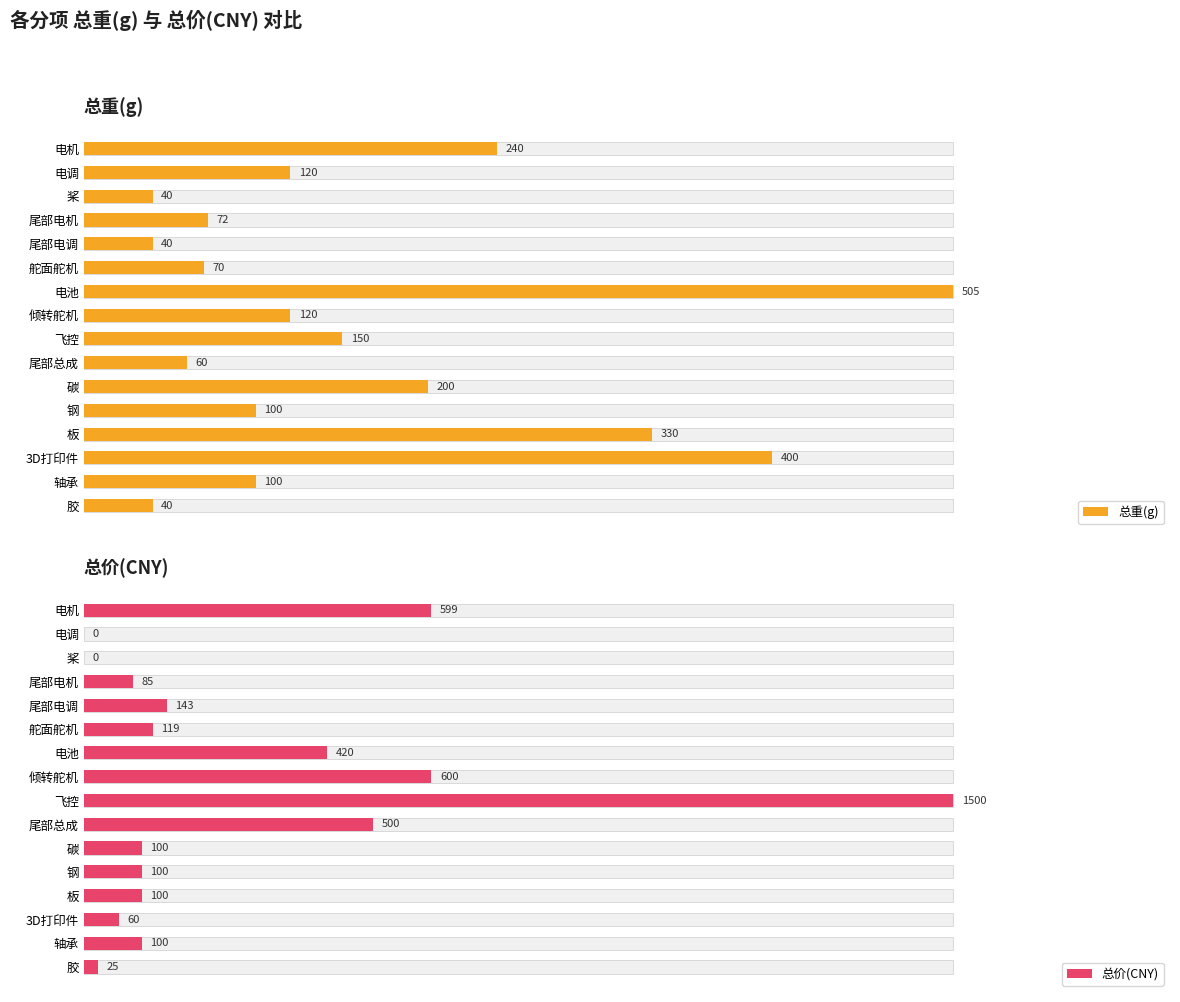

True or false: 总重(g) has a value of 221 at 飞控.

False